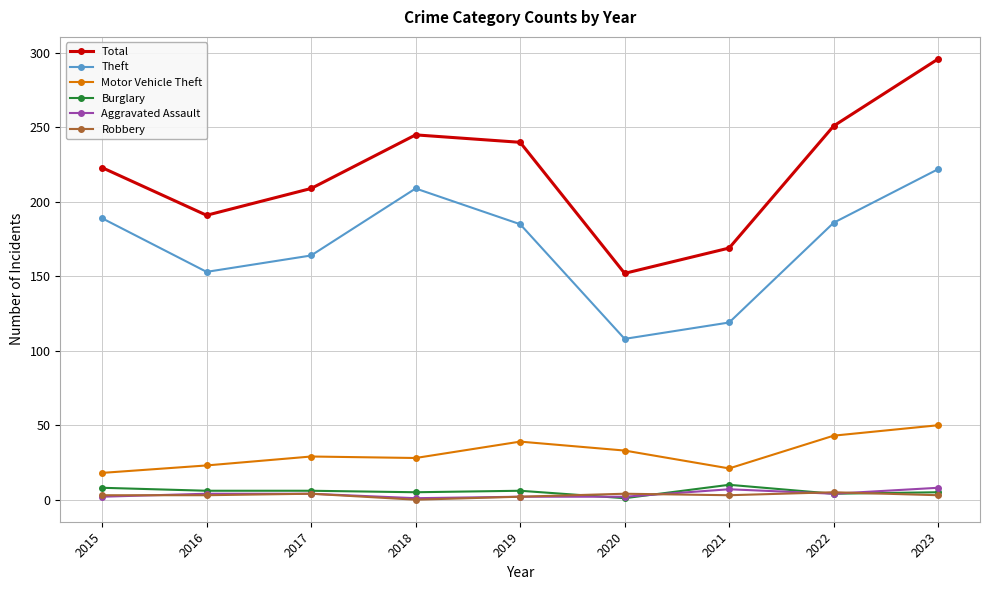

True or false: Total and Aggravated Assault intersect in this chart.

False